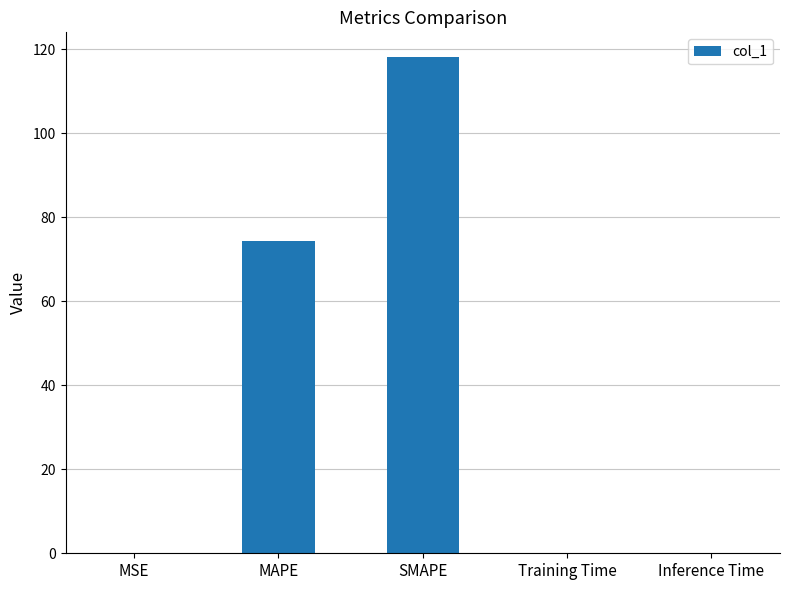

The value at Inference Time is 0.0. True or false?

True